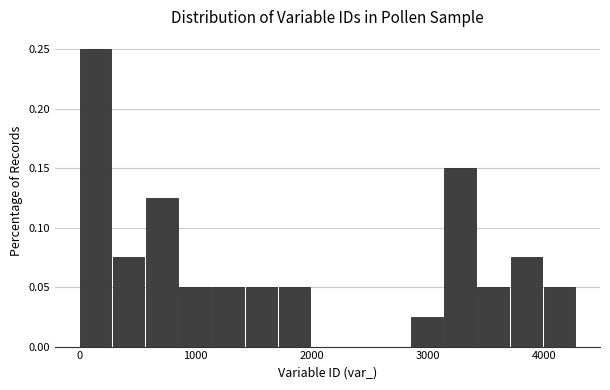

Around what value on the x-axis is the tallest bar? Give the approximate position of its centre, as read against the axis.

100